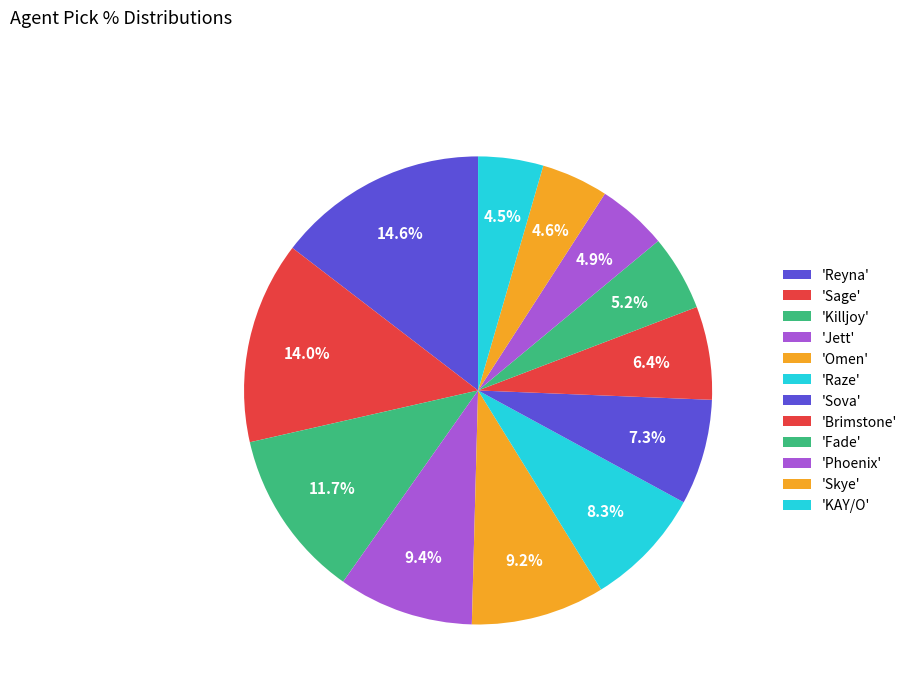

Is there any slice that represents more than half of the pie?

No